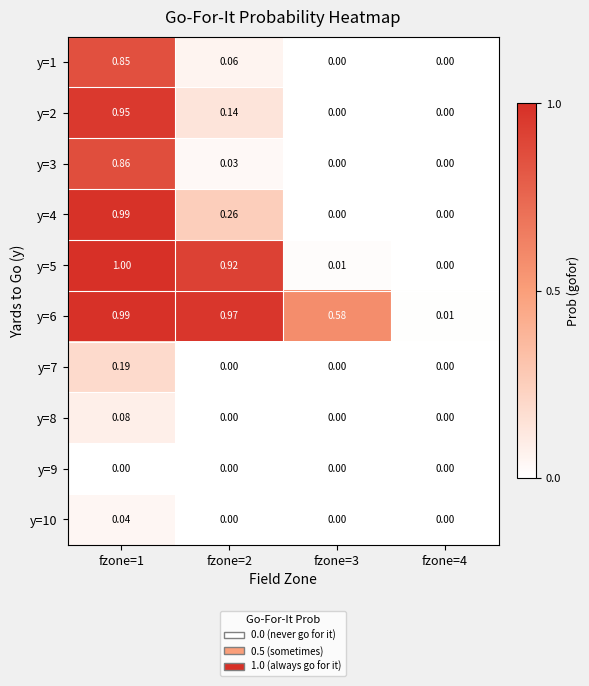

What is the total value across all series at fzone=2?

2.4